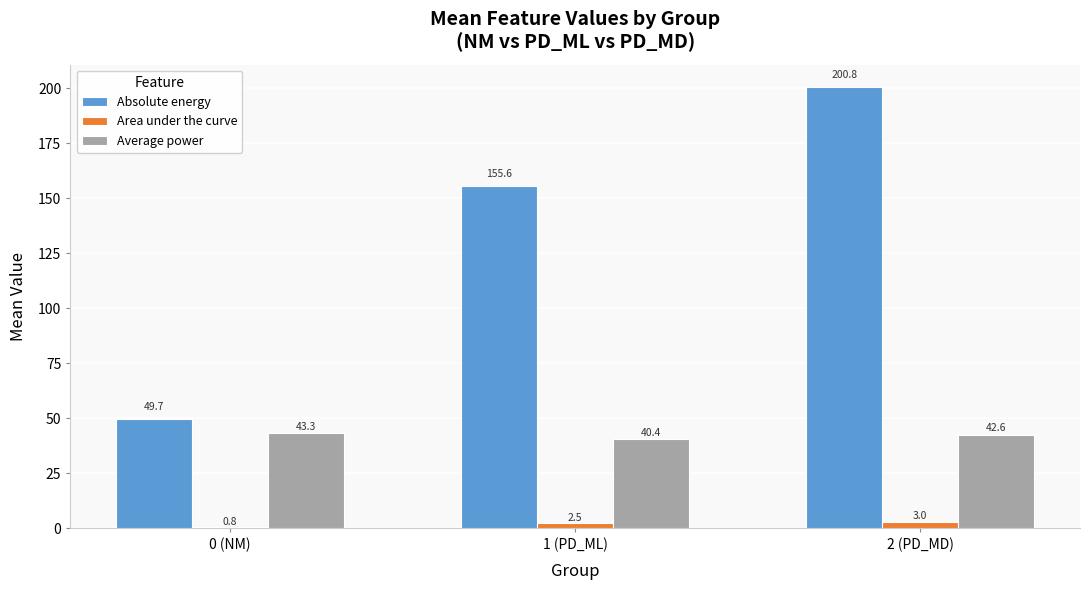

True or false: Absolute energy has a value of 34.7 at 0 (NM).

False